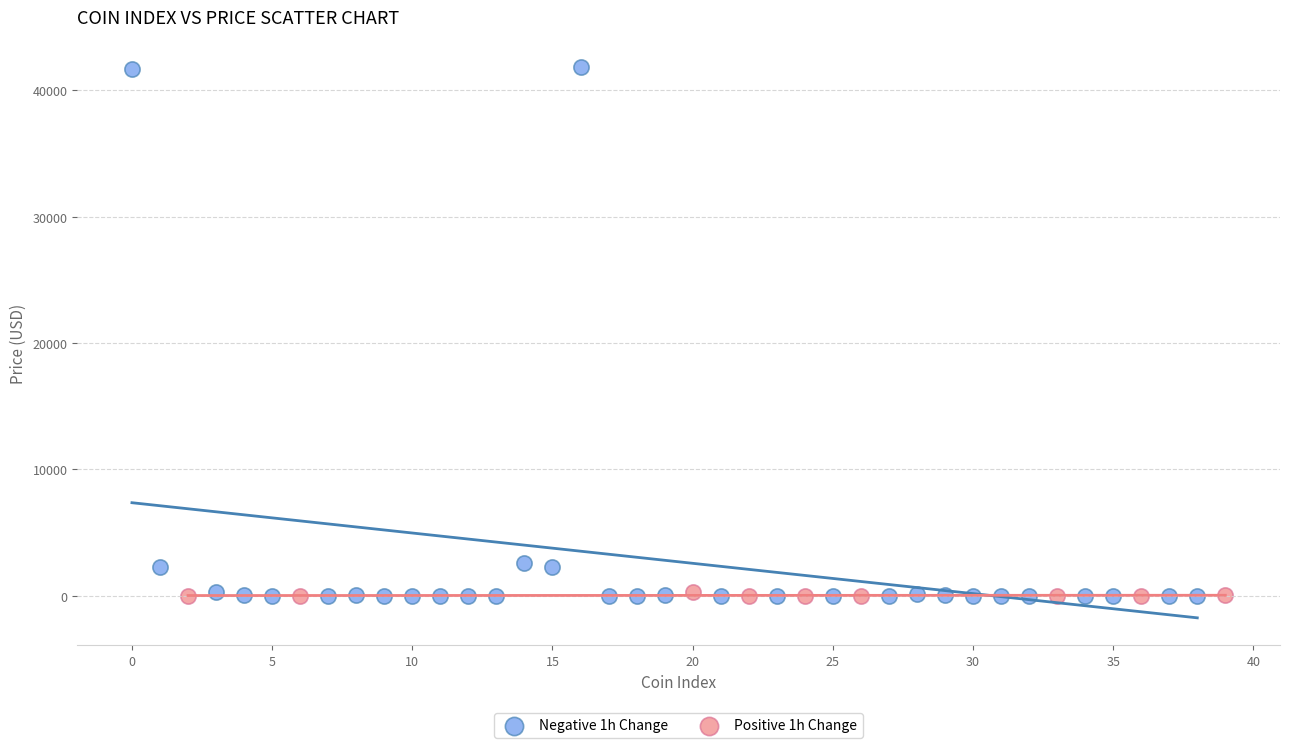

Which series reaches the maximum Y coordinate?

Negative 1h Change